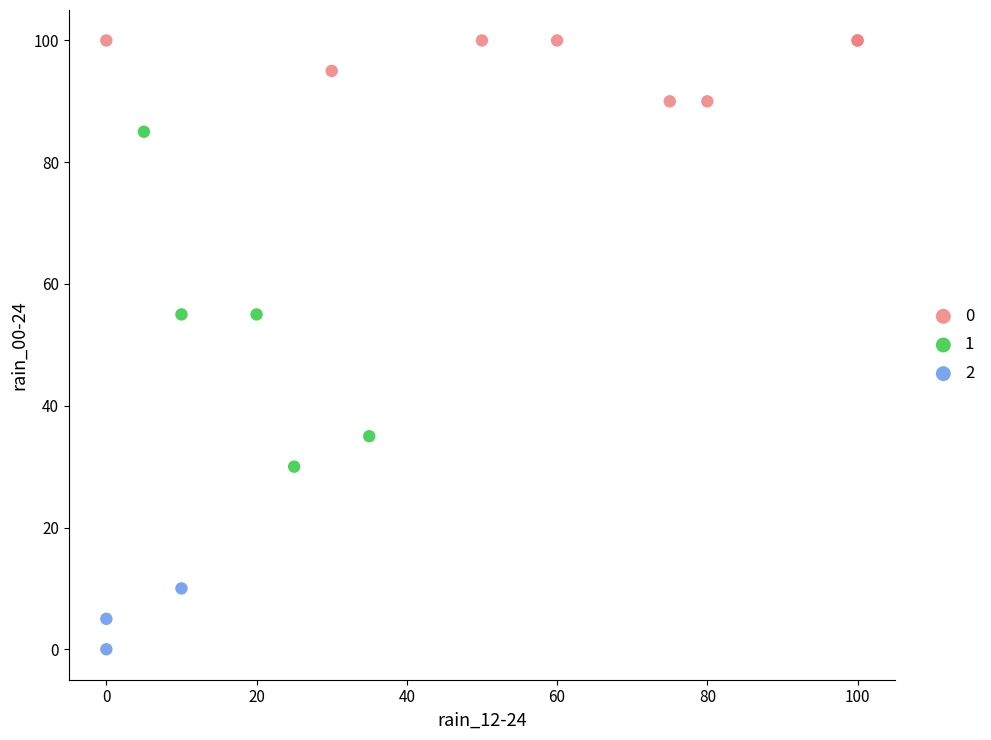

Which series contains the highest Y value?

0